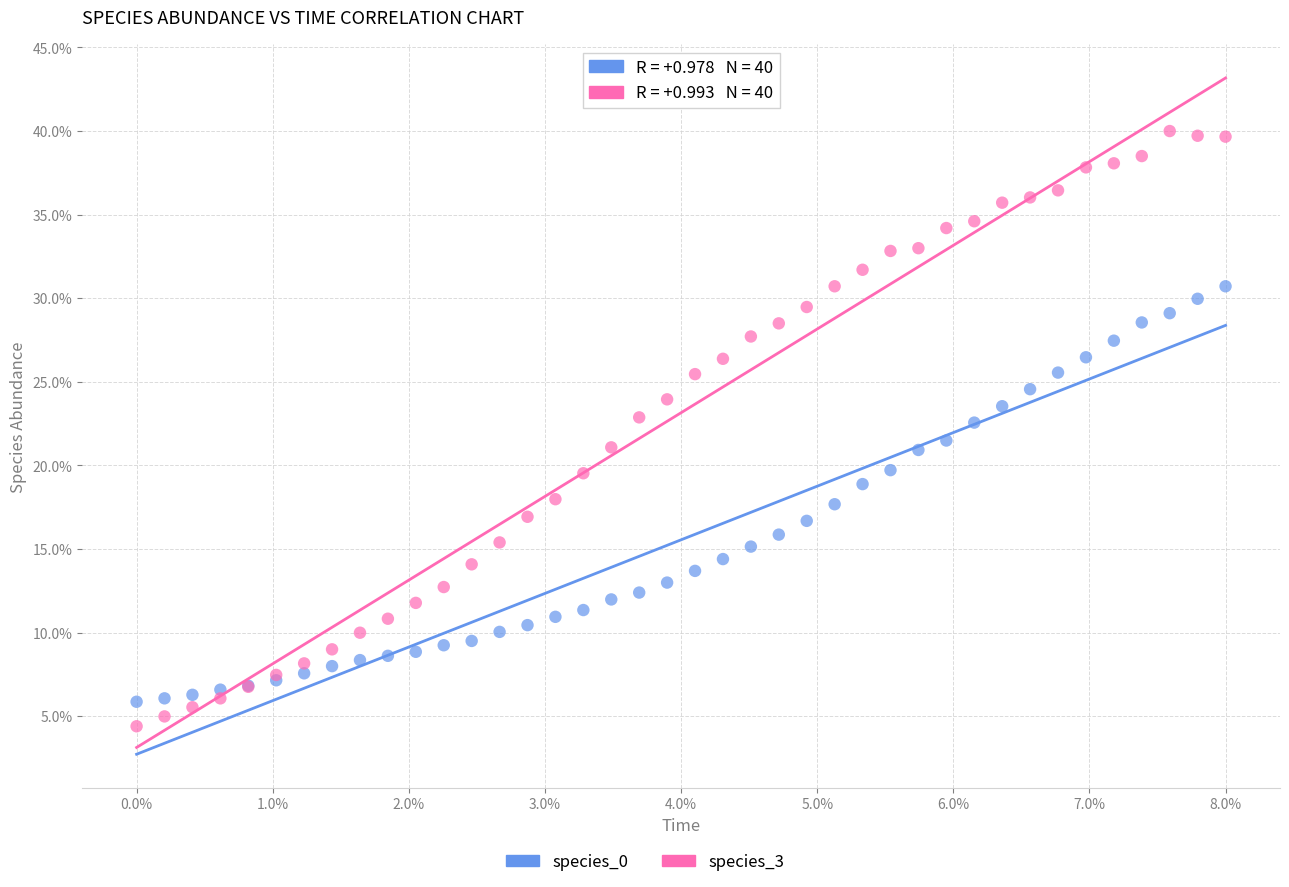

Which series contains the lowest Y value?

species_3